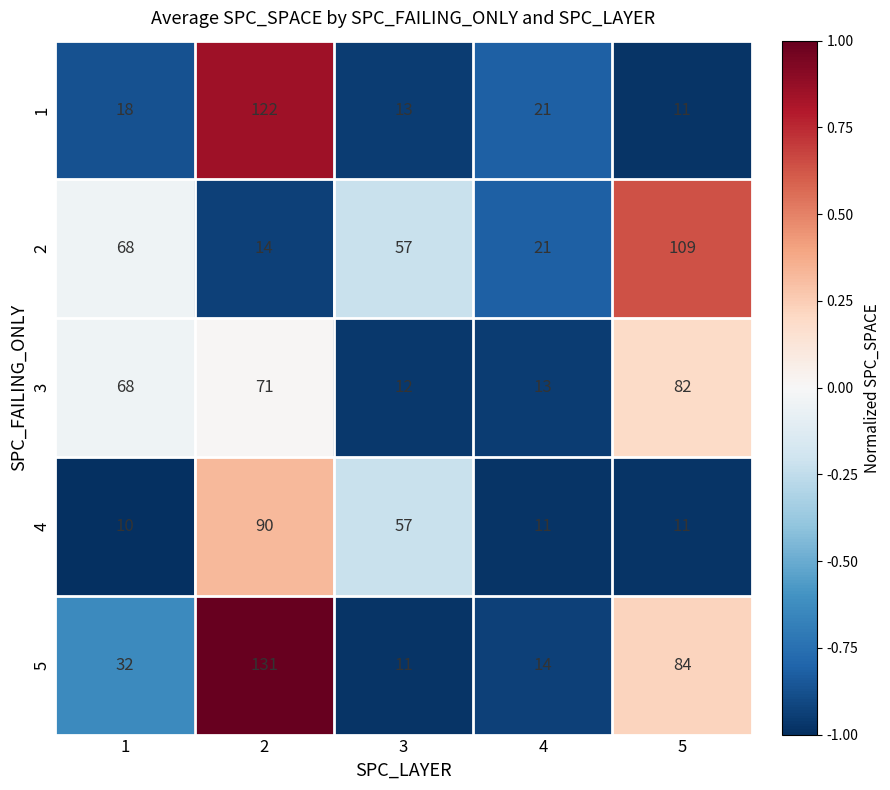

How many values in the 3 series are below 68?

2